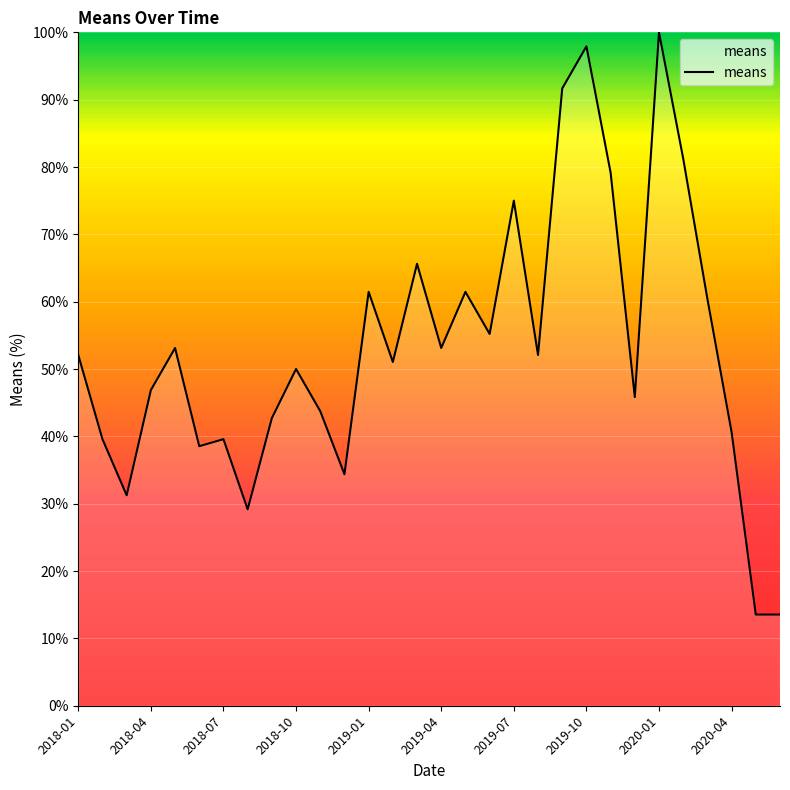

How many interior local peaks (higher than both neighbors) does the data have?

9